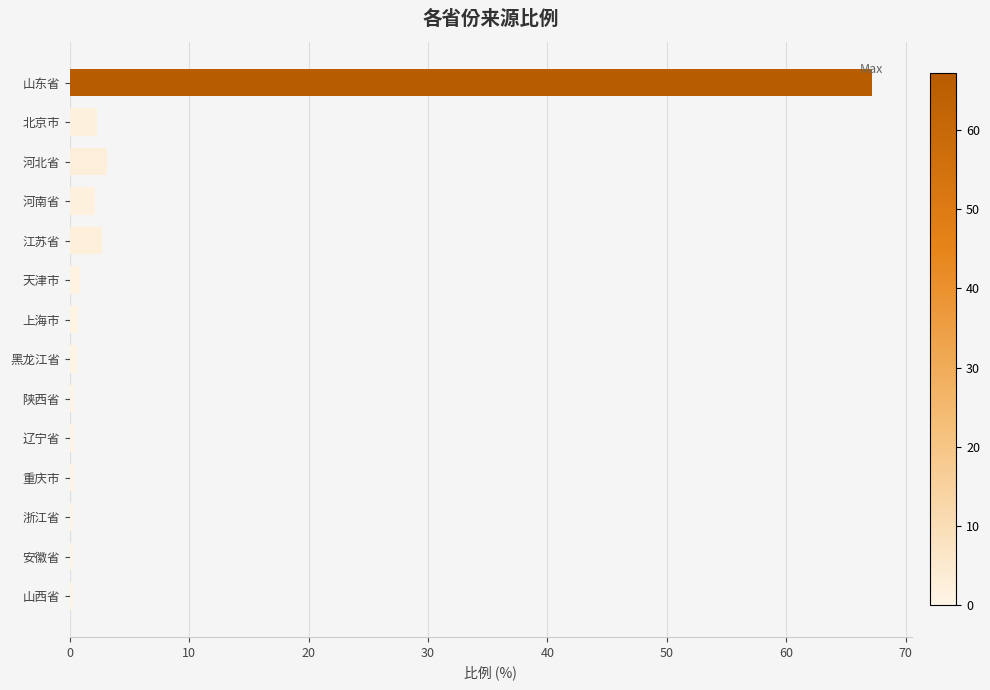

What is the approximate value at 北京市?

2.3